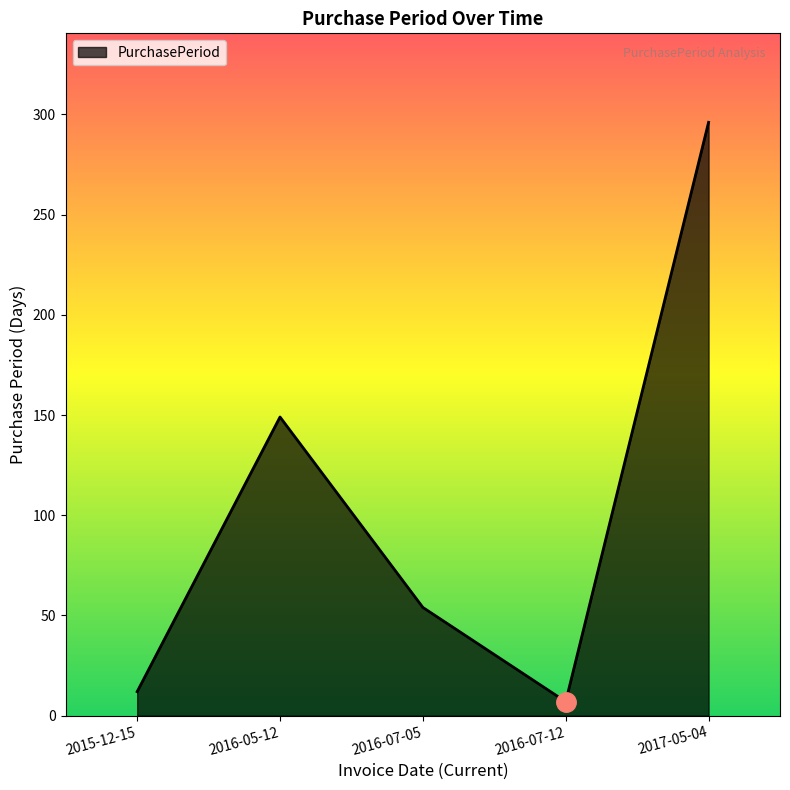

At which label is the value closest to 151?

2016-05-12